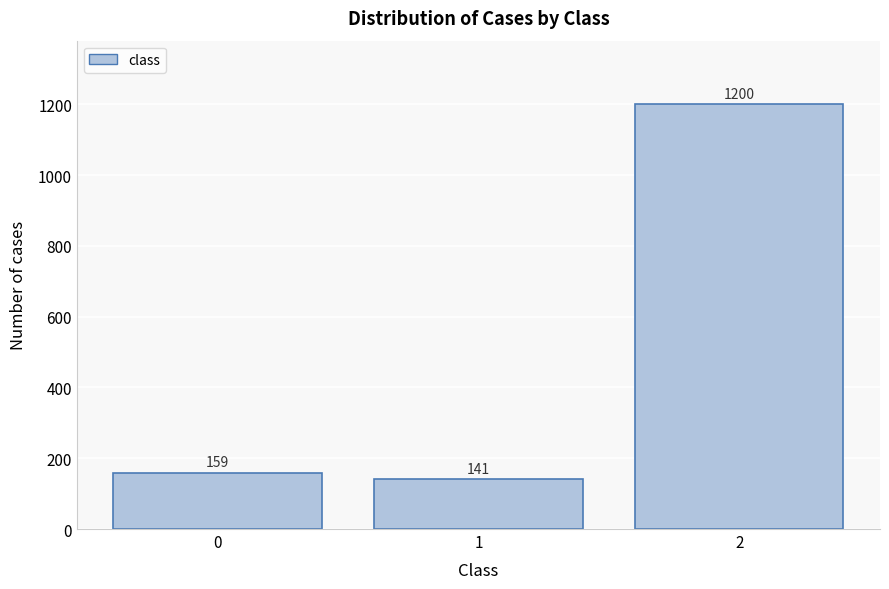

Reading left to right, list all the values displayed in this chart.

159	141	1200